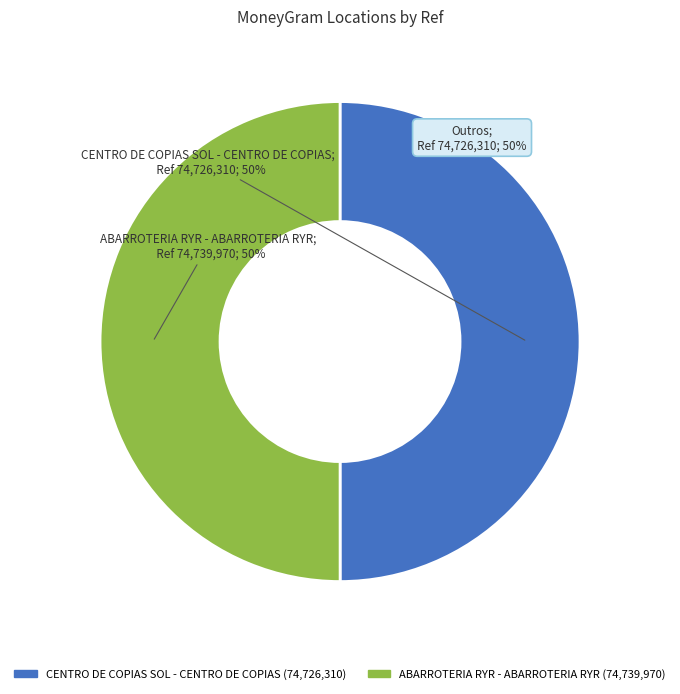

Is it true that CENTRO DE COPIAS SOL - CENTRO DE COPIAS is 36% of the pie?

False